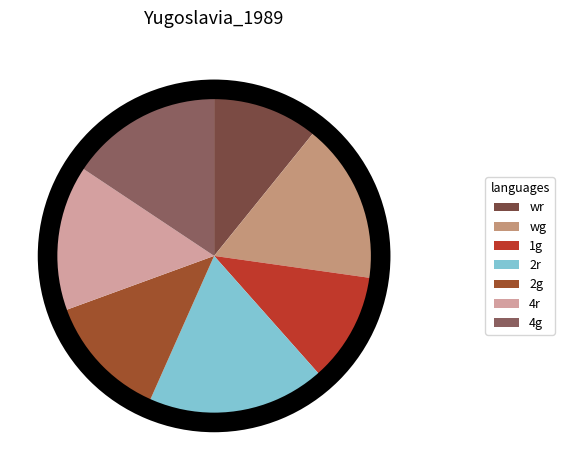

To the nearest percent, what portion does 4r represent?

15%